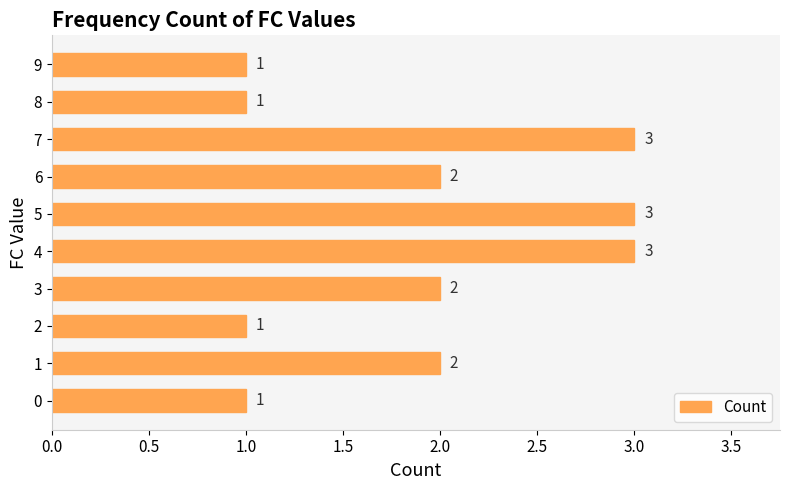

Reading bottom to top, extract all data points from this chart.

1	2	1	2	3	3	2	3	1	1